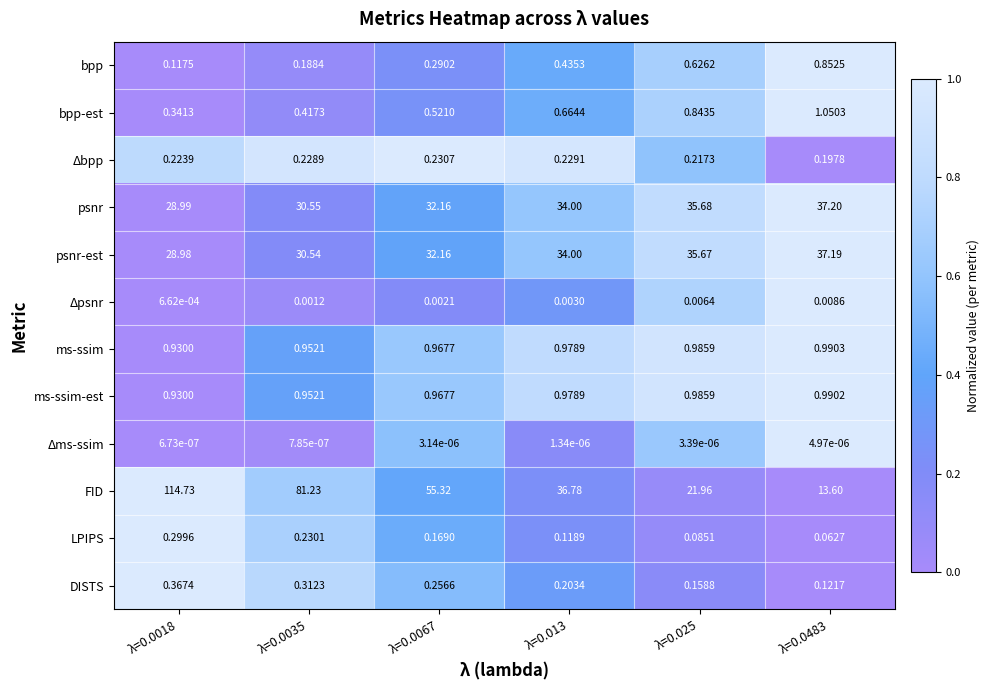

Which series has the largest range (max minus min)?

FID